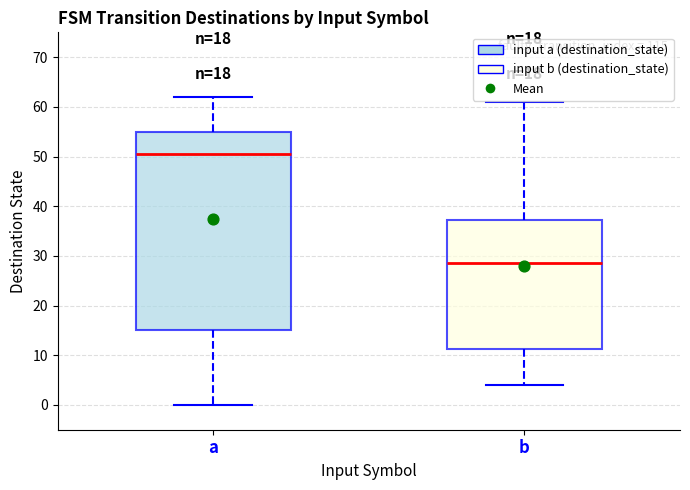

Where does the upper whisker of the box for a end on the y-axis? The values are not printed on the chart, so give them approximately, as read against the axis.

62